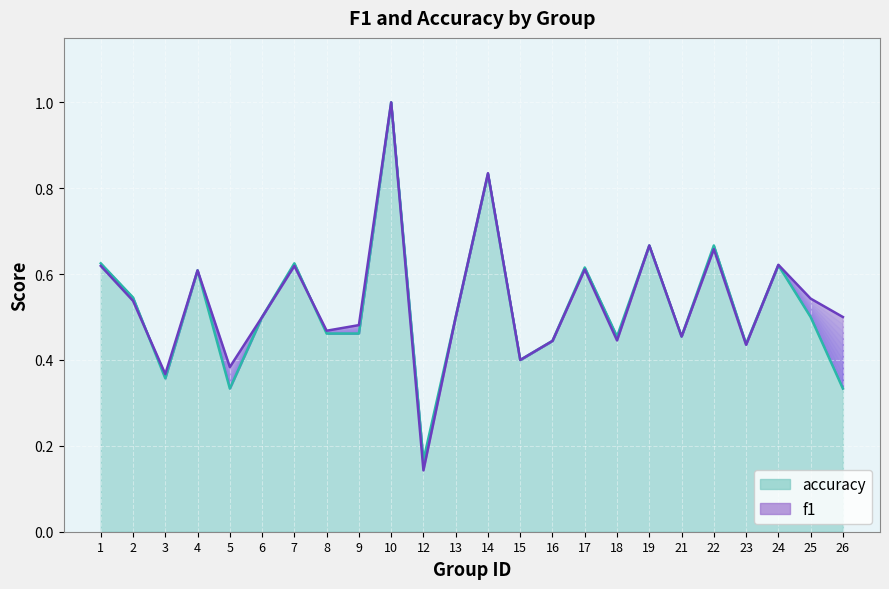

Which series has the largest range (max minus min)?

f1